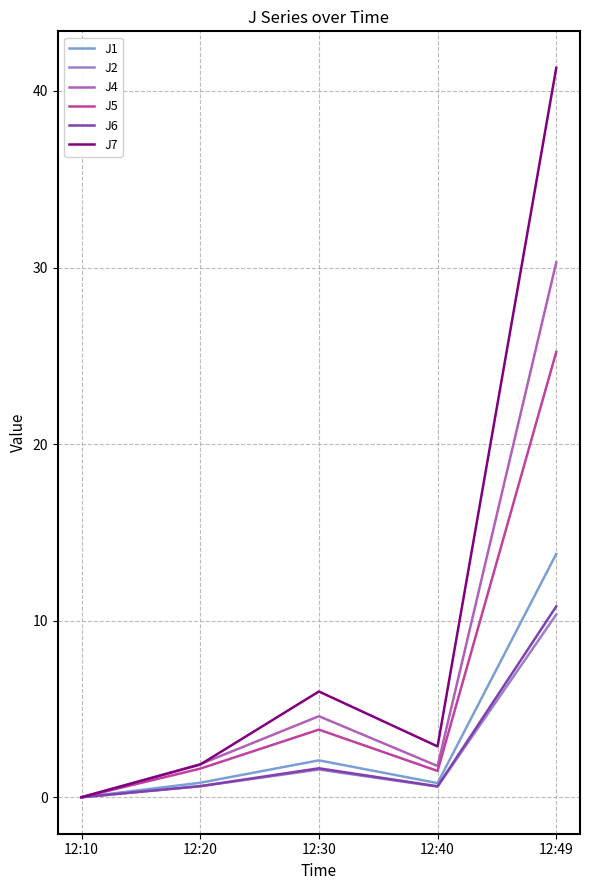

Does the chart have visible grid lines?

Yes